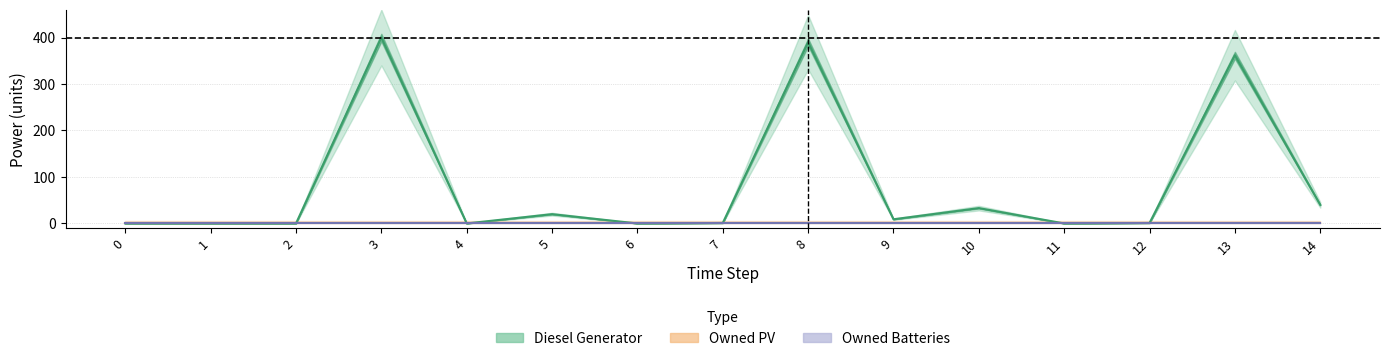

How many series are shown in this chart?

3